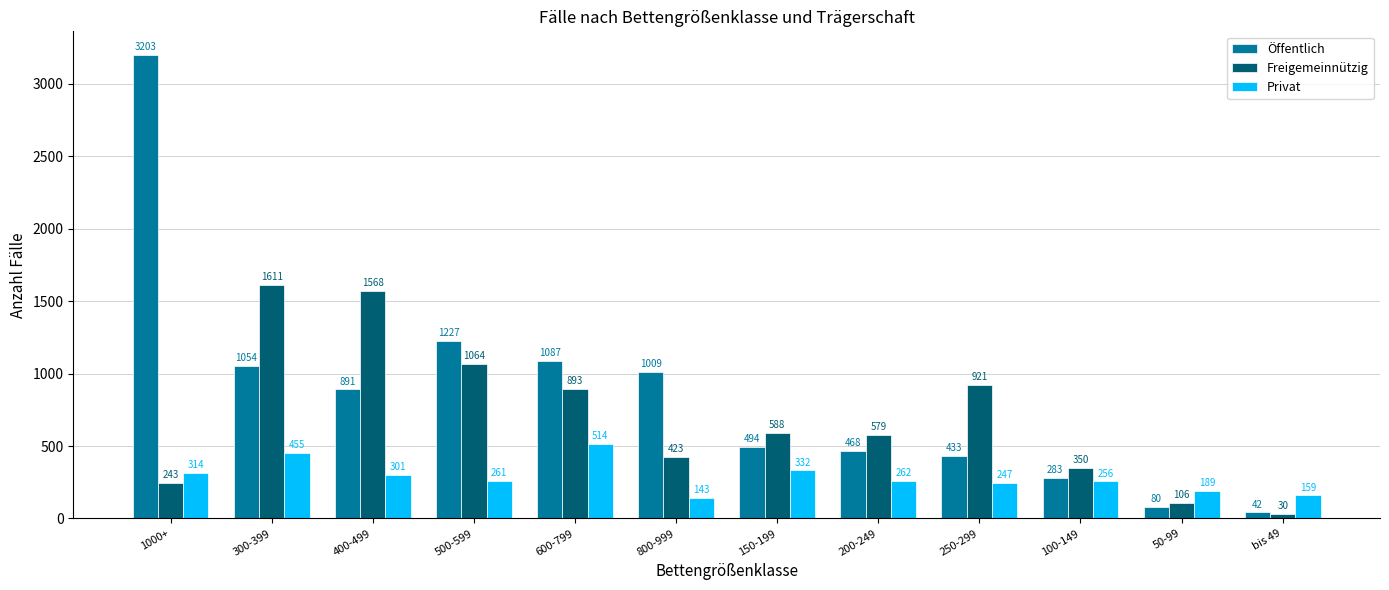

Rank the categories by Freigemeinnützig value from lowest to highest.

bis 49, 50-99, 1000+, 100-149, 800-999, 200-249, 150-199, 600-799, 250-299, 500-599, 400-499, 300-399